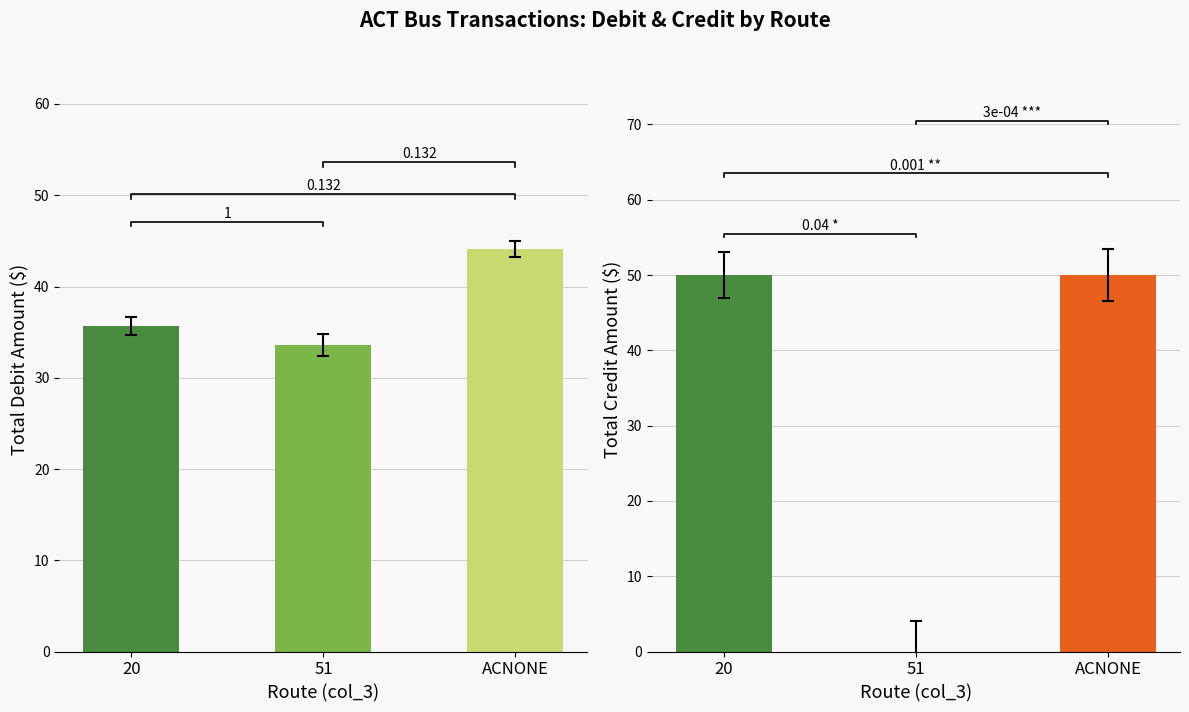

The value of Debit (fare payment) at ACNONE is 71.1. True or false?

False